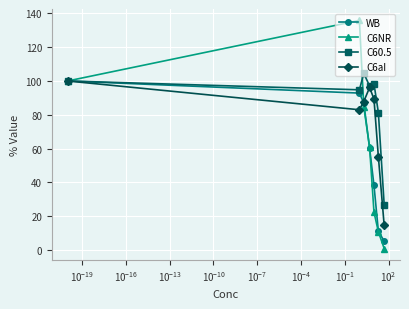

Reading left to right, what are all the values shown in this chart?

WB: 100.0	92.8	87.0	60.3	38.2	11.0	5.2
C6NR: 100.0	135.9	84.8	60.9	22.3	10.7	0.8
C60.5: 100.0	94.8	104.5	97.1	98.4	81.3	26.8
C6aI: 100.0	83.0	87.8	96.1	89.3	55.1	14.6